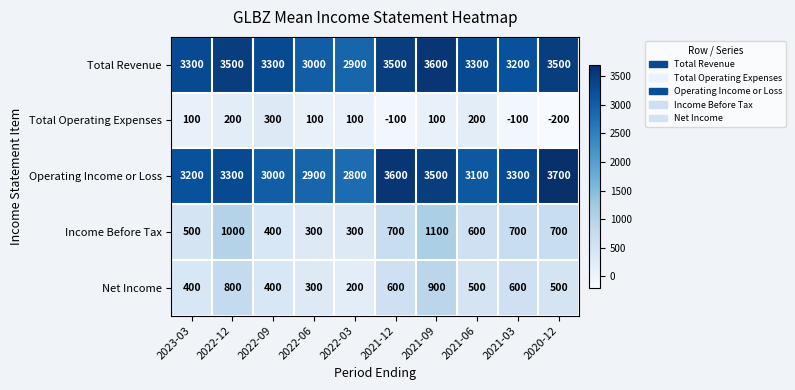

At which category does the chart reach its peak across all series?

2020-12